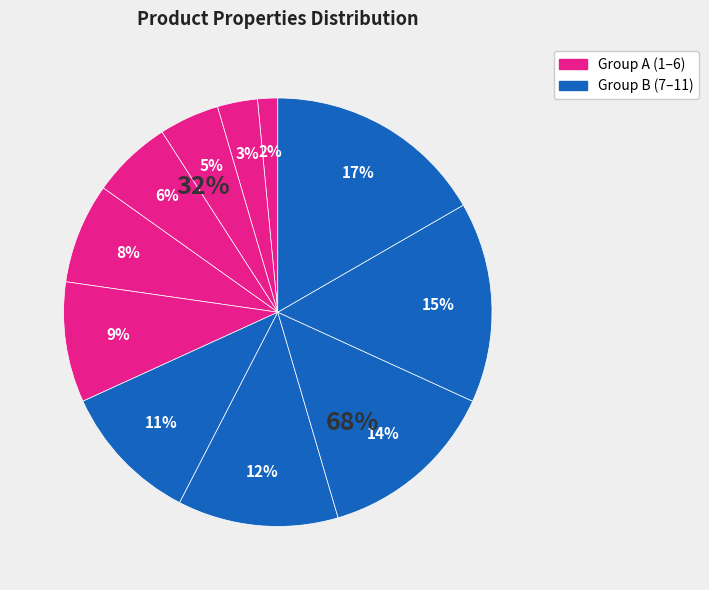

To the nearest percent, what is the average slice percentage?

9%